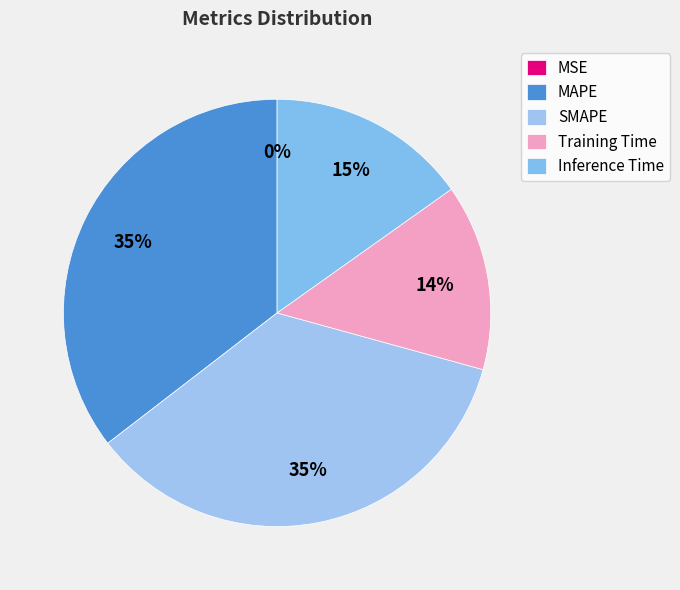

Which category has the smallest portion of the pie?

MSE